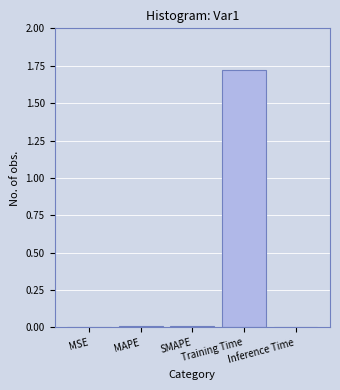

Count the number of data series in this chart.

1